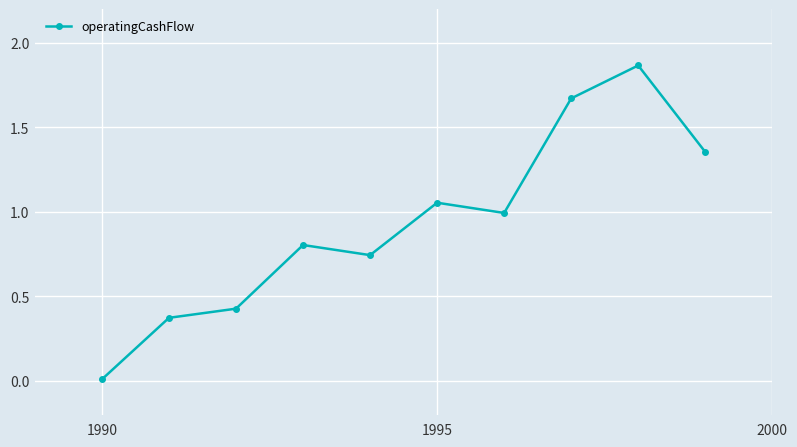

How many points are lower than both their immediate neighbors (excluding endpoints)?

2